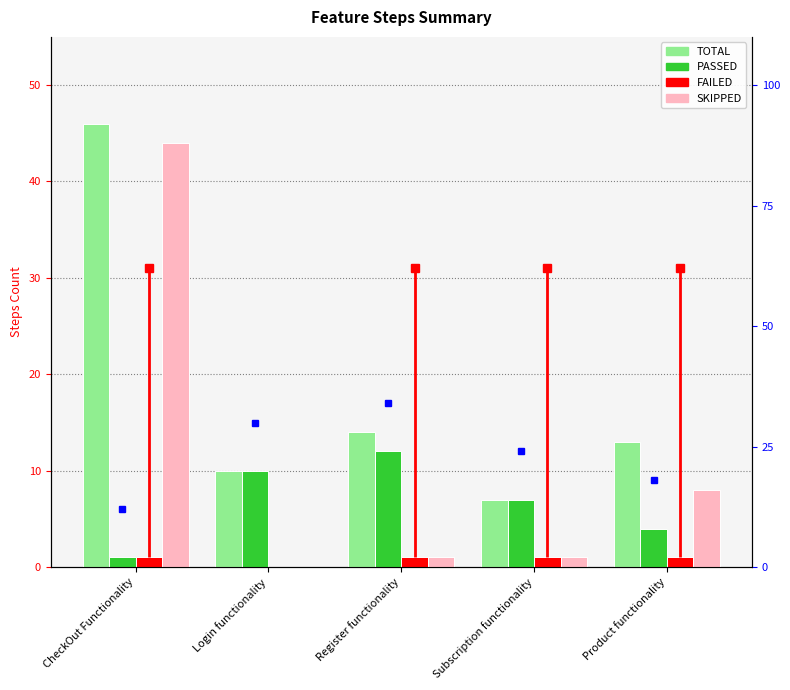

Count the number of categories in the chart.

5